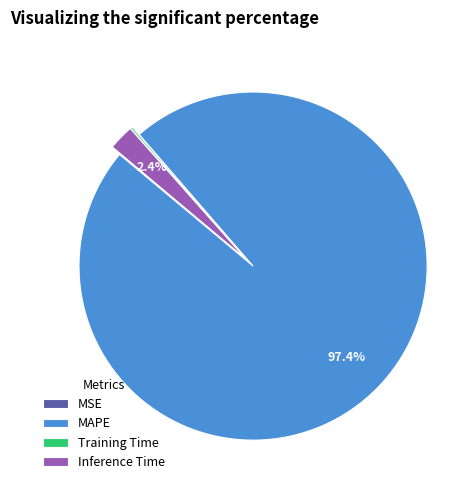

To the nearest percent, what percentage of the pie is MAPE?

97%